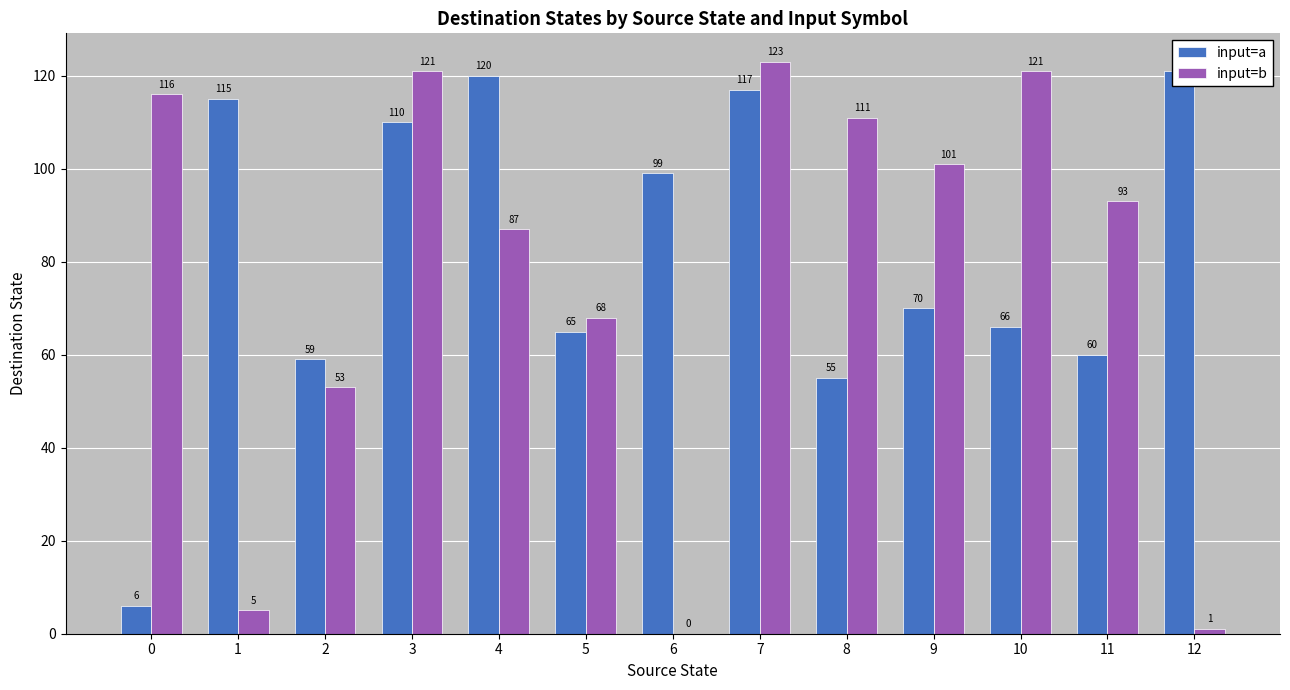

How many data points does each series have?

13